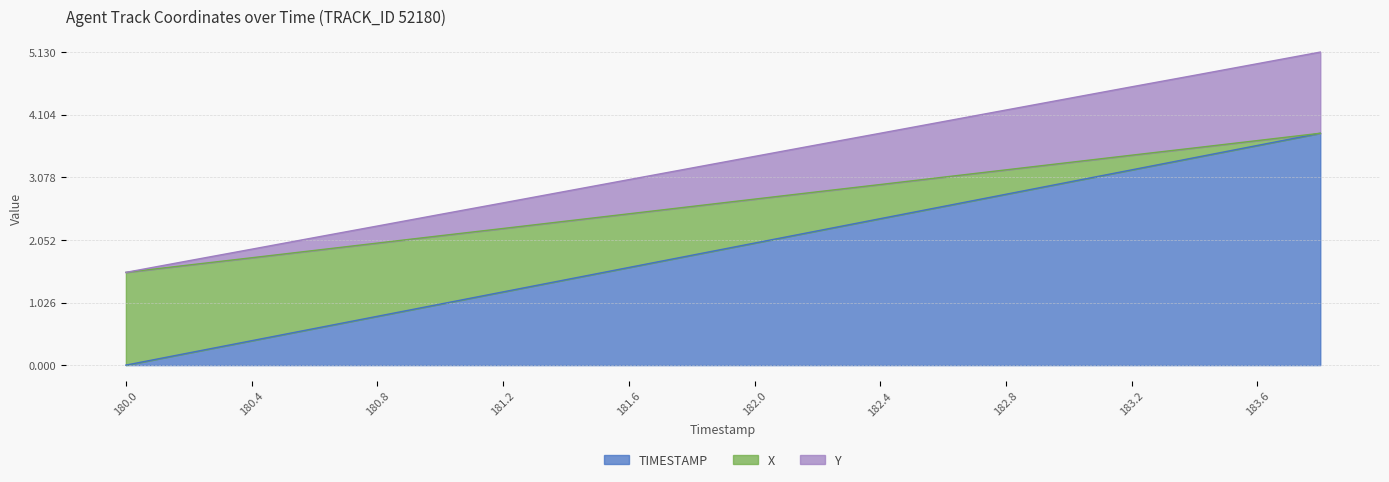

What is the total value across all series at 180.8?

2.3